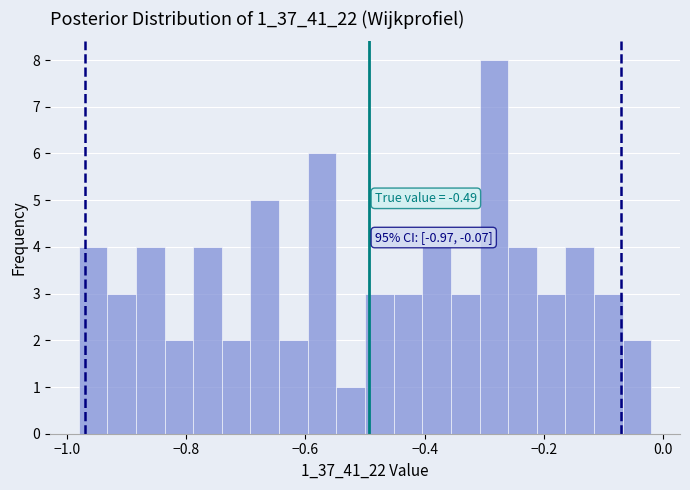

Around what value on the x-axis is the tallest bar? Give the approximate position of its centre, as read against the axis.

-0.28